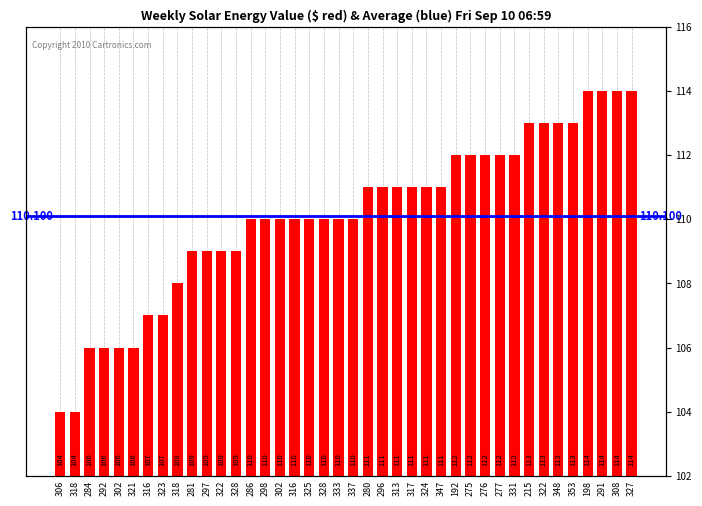

Does the chart contain any negative values?

No